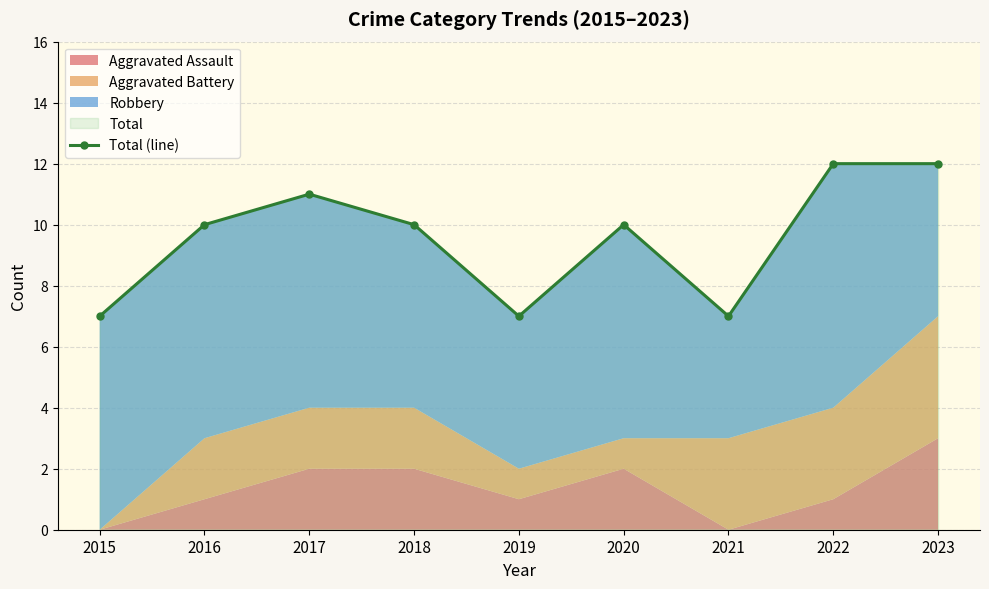

What is the minimum value shown in the chart?

7